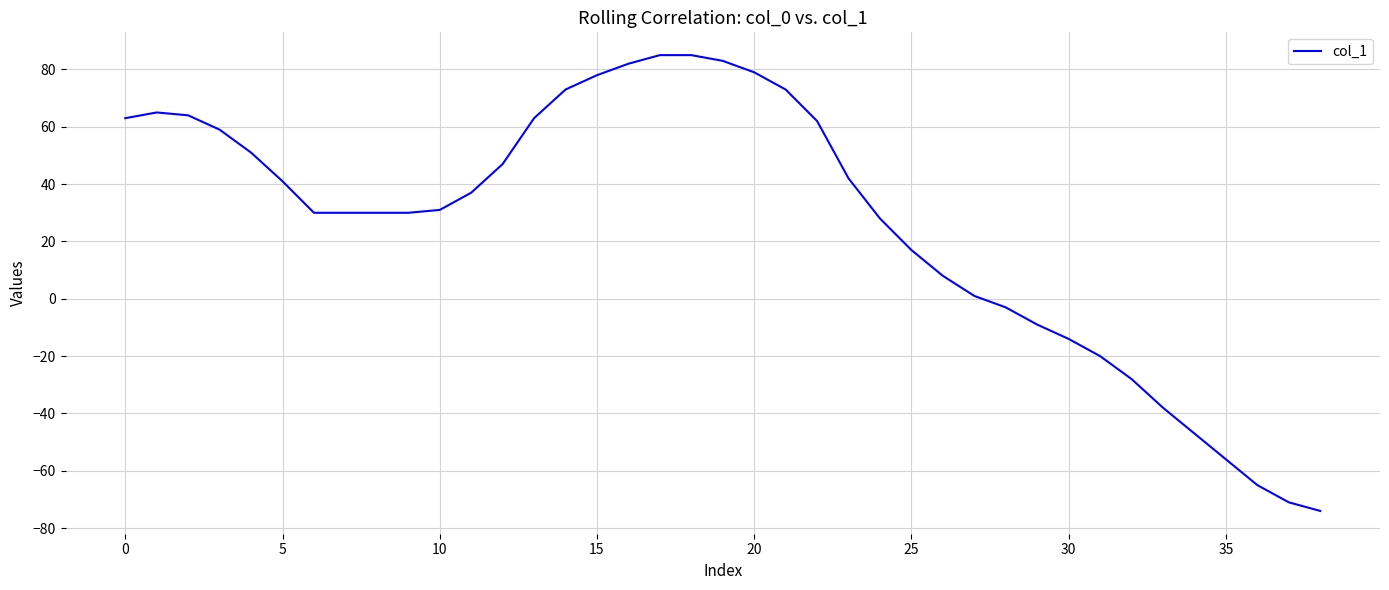

Reading left to right, transcribe all the data shown in this chart.

63	65	64	59	51	41	30	30	30	30	31	37	47	63	73	78	82	85	85	83	79	73	62	42	28	17	8	1	-3	-9	-14	-20	-28	-38	-47	-56	-65	-71	-74